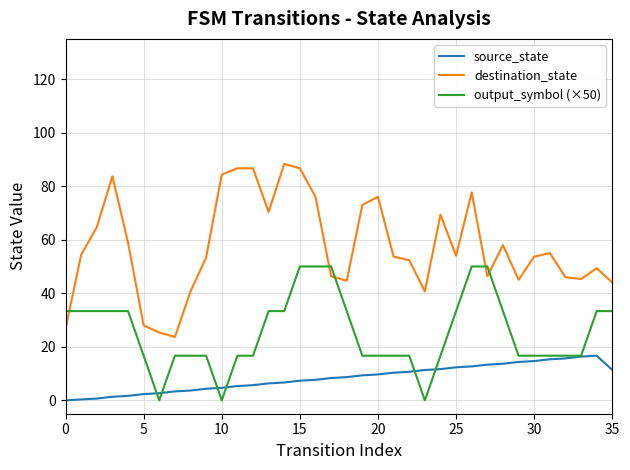

List the series in order of their overall mean, lowest first.

source_state, output_symbol (×50), destination_state